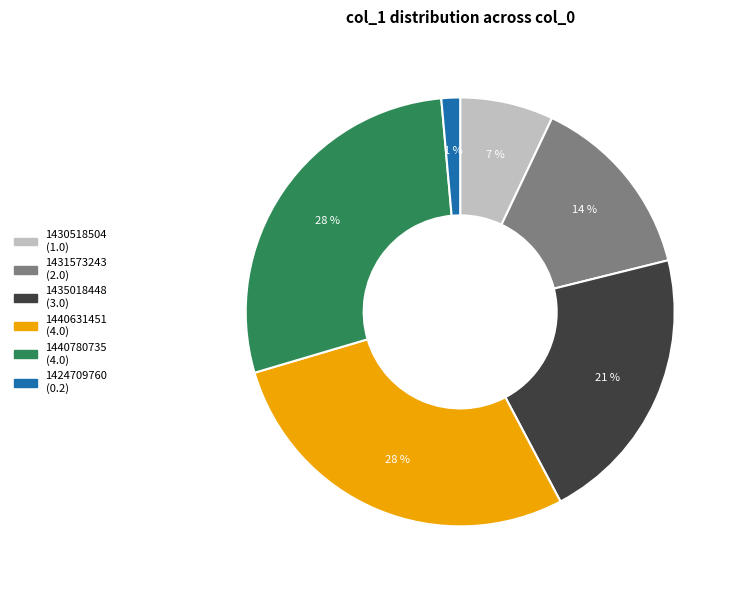

Does any single category account for the majority?

No